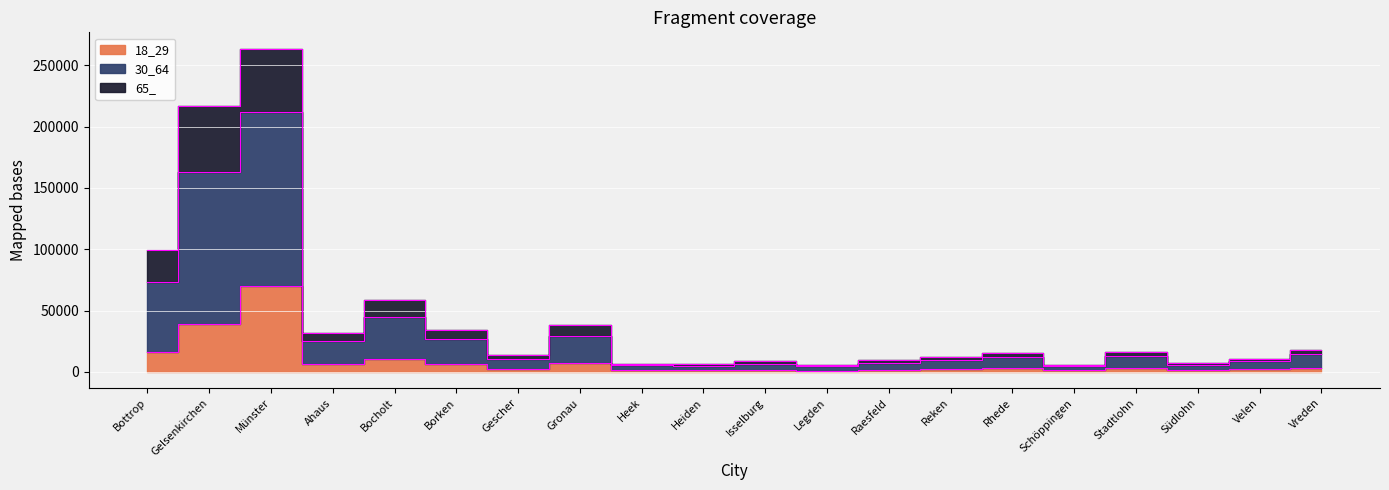

What is the label of the 9th point from the left?

Heek